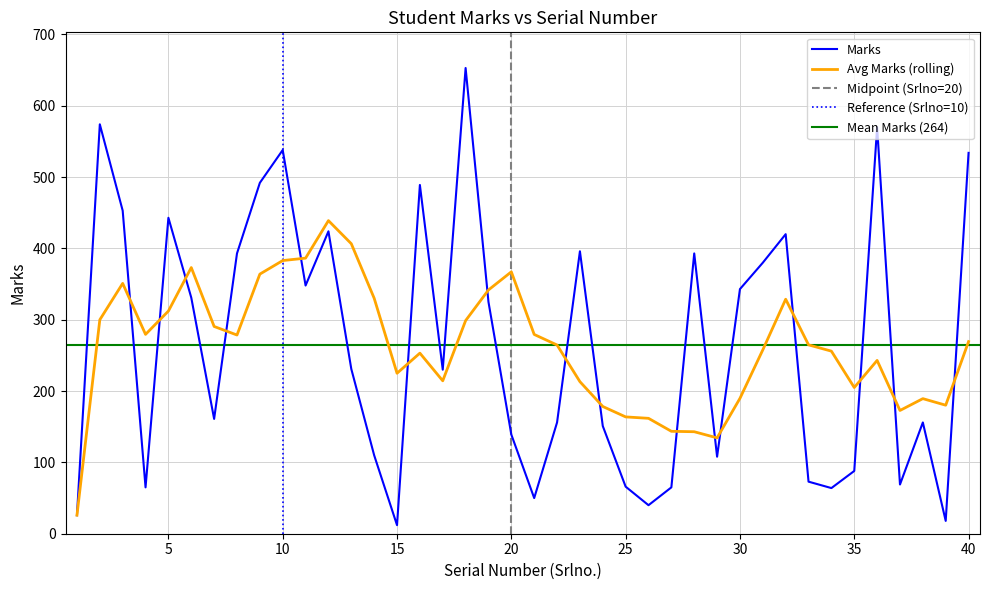

Rank the categories by value from lowest to highest.

15, 39, 1, 26, 21, 34, 4, 27, 25, 37, 33, 35, 29, 14, 20, 24, 22, 38, 7, 17, 13, 19, 6, 30, 11, 31, 8, 28, 23, 32, 12, 5, 3, 16, 9, 40, 10, 36, 2, 18